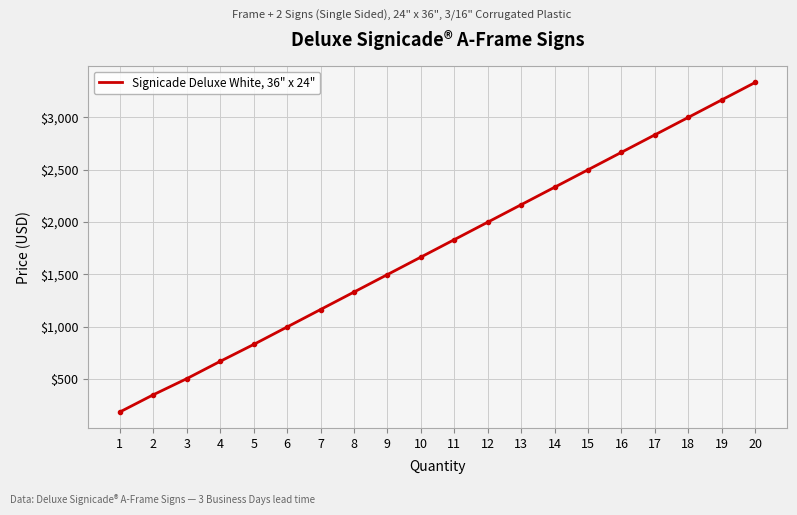

What is the change in value from 12 to 14?

+333.1